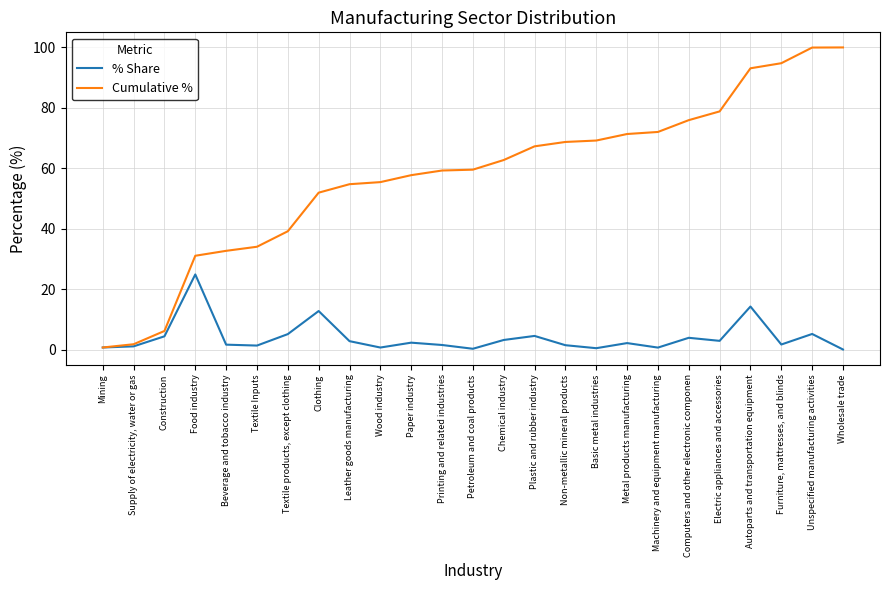

Is the value of Cumulative % at Metal products manufacturing greater than the value of % Share at Computers and other electronic componen?

Yes